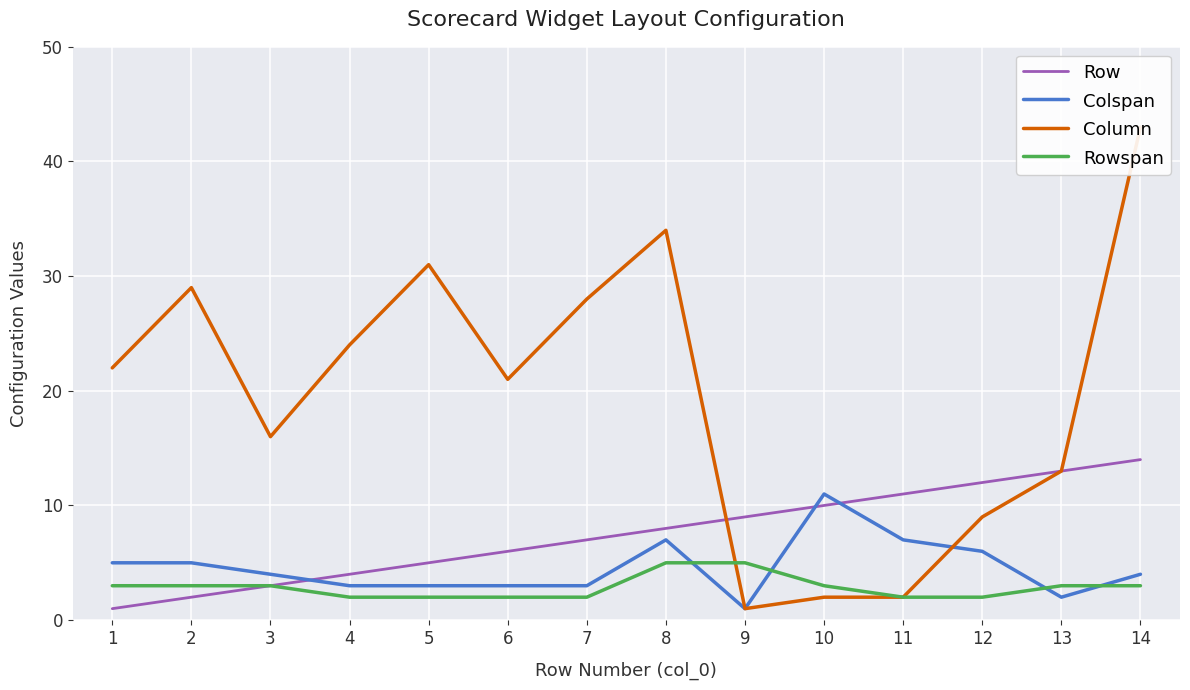

True or false: Column has more than 2 points higher than both neighbors.

True